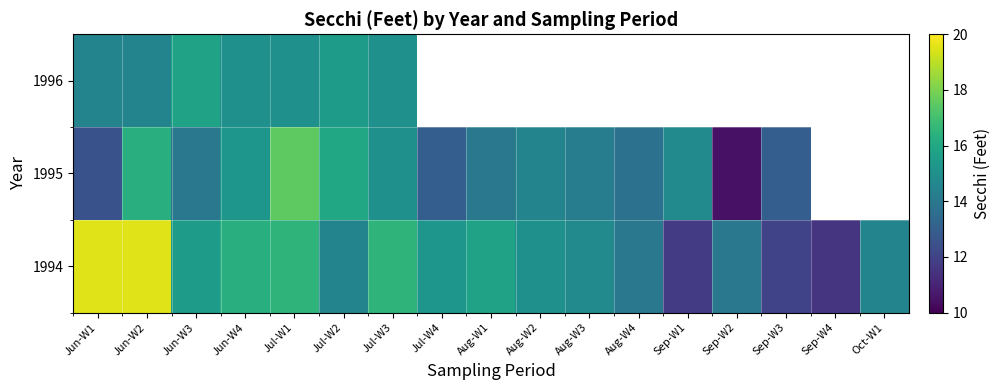

How many data points does each series have?

17